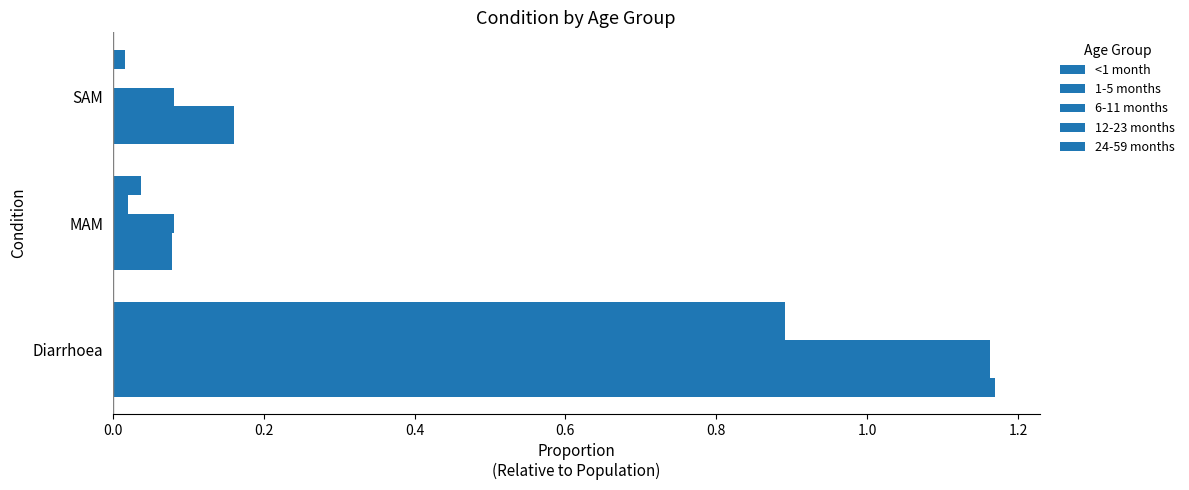

Which series has the largest total across all categories?

<1 month